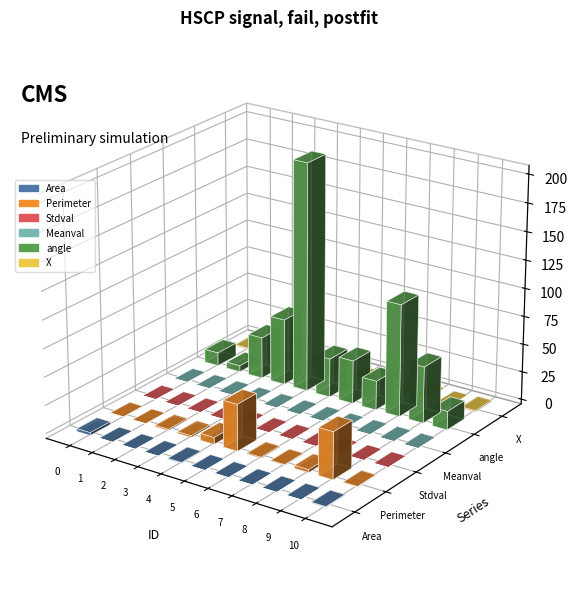

What is the difference between the Perimeter values at 9 and 6?

40.8